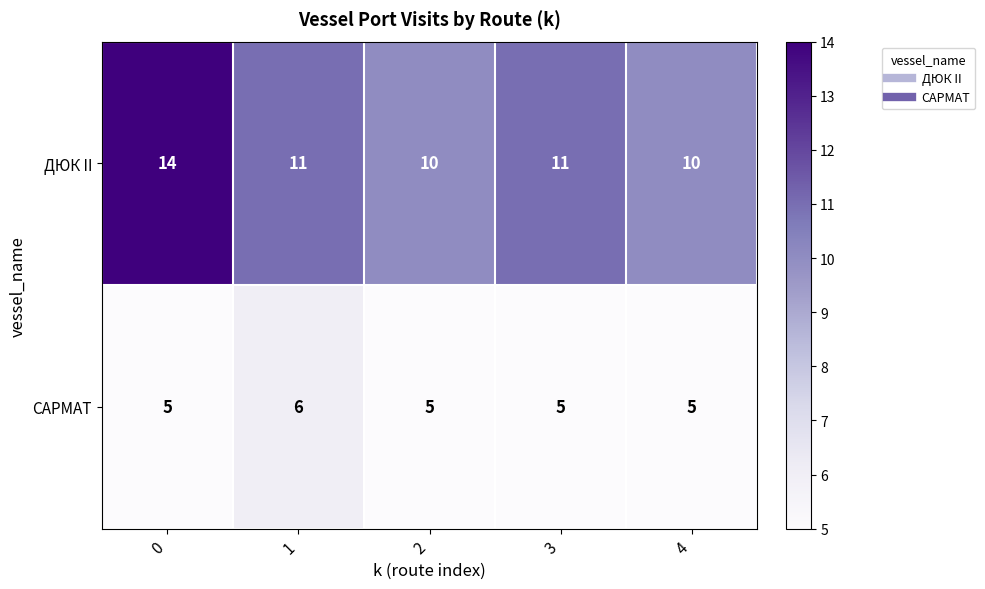

At 0, list the series in order from largest to smallest.

ДЮК II, САРМАТ